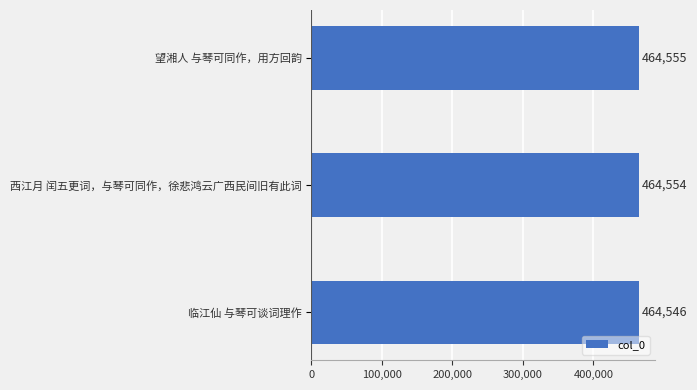

Approximately how many times larger is the value at 临江仙 与琴可谈词理作 compared to 西江月 闰五更词，与琴可同作，徐悲鸿云广西民间旧有此词?

1.0